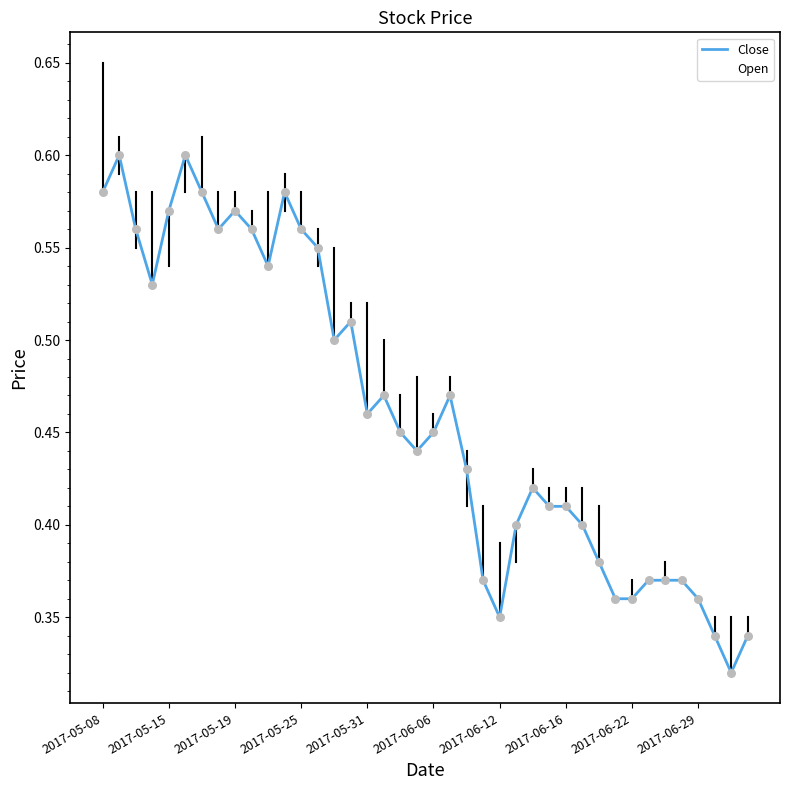

At how many categories does at least one series exceed 0?

40